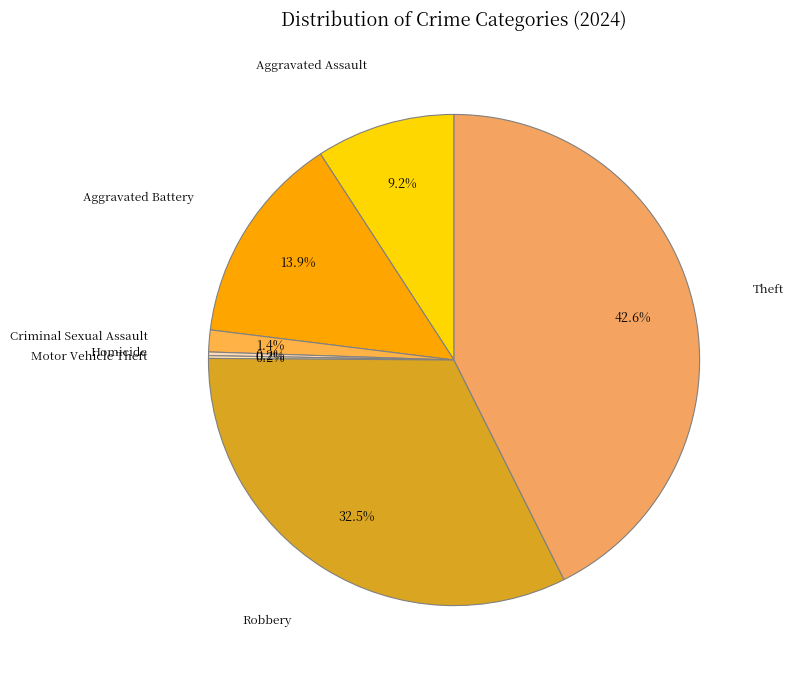

Which category has the biggest portion of the pie?

Theft